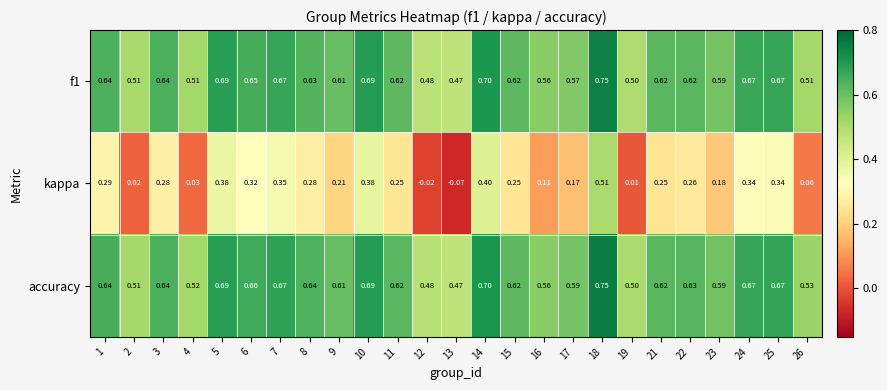

Which series has the largest total across all categories?

accuracy